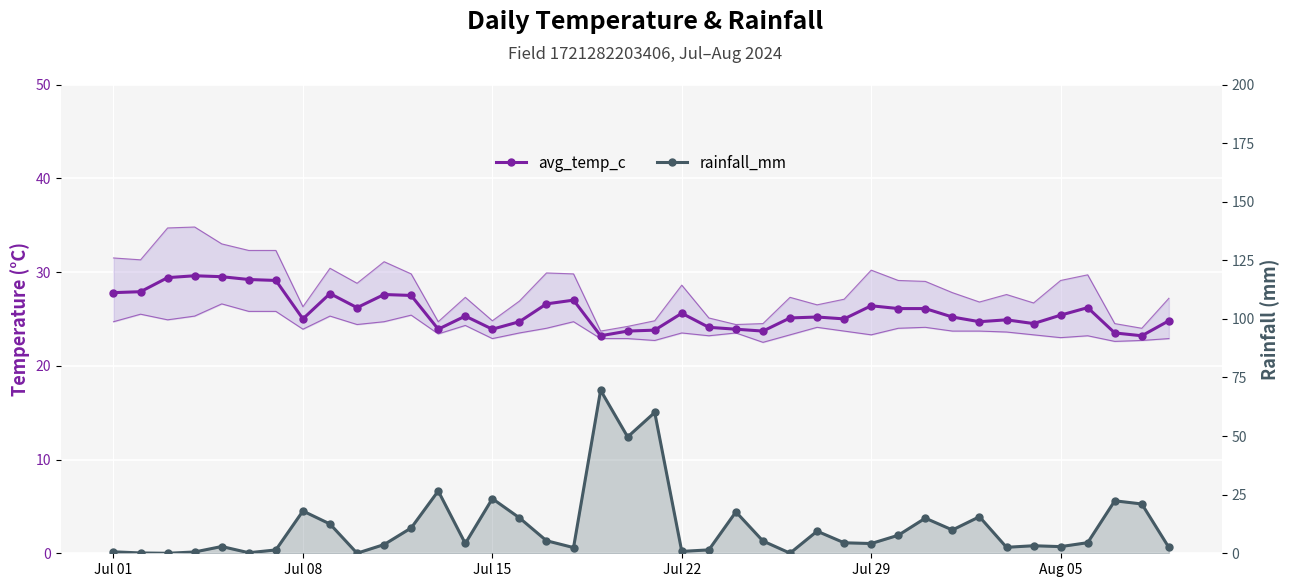

Reading left to right, what are all the values shown in this chart?

avg_temp_c: 27.8	27.9	29.4	29.6	29.5	29.2	29.1	25.0	27.7	26.2	27.6	27.5	23.9	25.3	23.9	24.7	26.6	27.0	23.2	23.7	23.8	25.6	24.1	23.9	23.7	25.1	25.2	25.0	26.4	26.1	26.1	25.2	24.7	24.9	24.5	25.4	26.2	23.5	23.2	24.8
rainfall_mm: 0.6	0.1	0.0	0.6	2.9	0.2	1.4	18.0	12.5	0.0	3.7	10.8	26.6	4.2	23.3	15.1	5.4	2.4	69.5	49.6	60.1	0.8	1.4	17.7	5.2	0.1	9.4	4.5	4.2	7.7	15.0	9.9	15.6	2.5	3.2	2.8	4.5	22.4	21.0	2.5